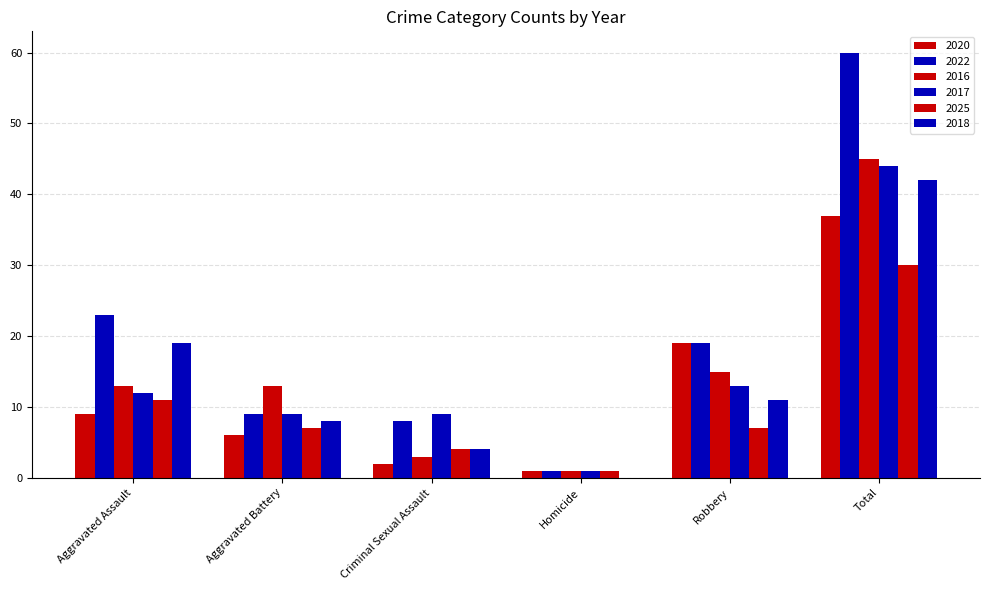

How many categories are shown in the chart?

6